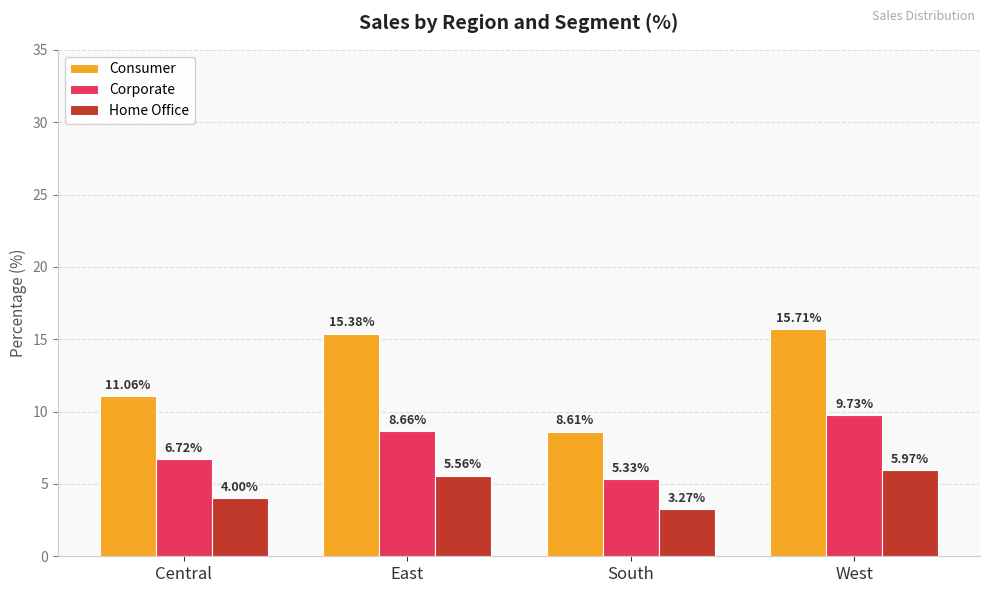

Which label corresponds to the smallest value in the chart?

South